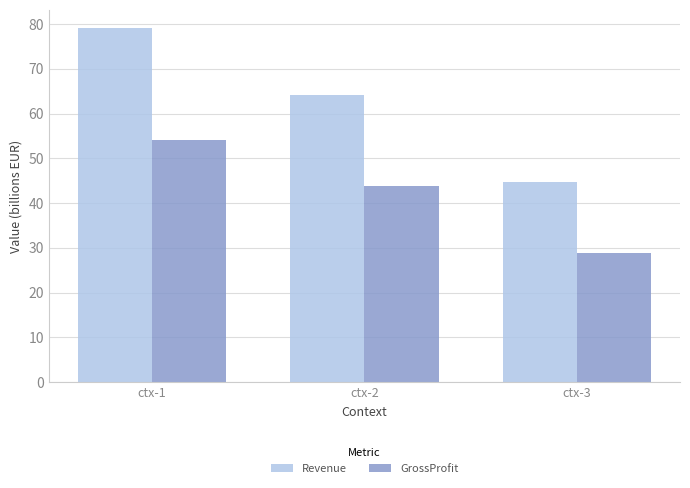

List the series in order of their peak value, lowest first.

GrossProfit, Revenue